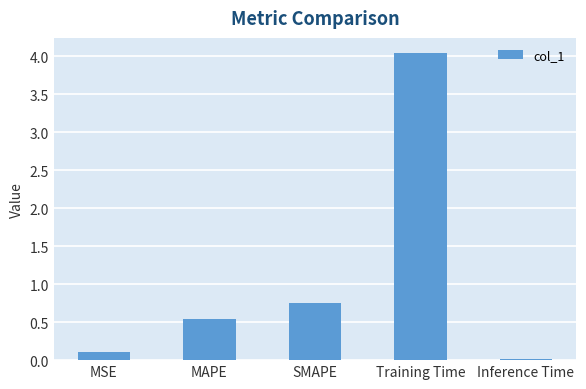

Where is the data nearest to the value 2?

SMAPE